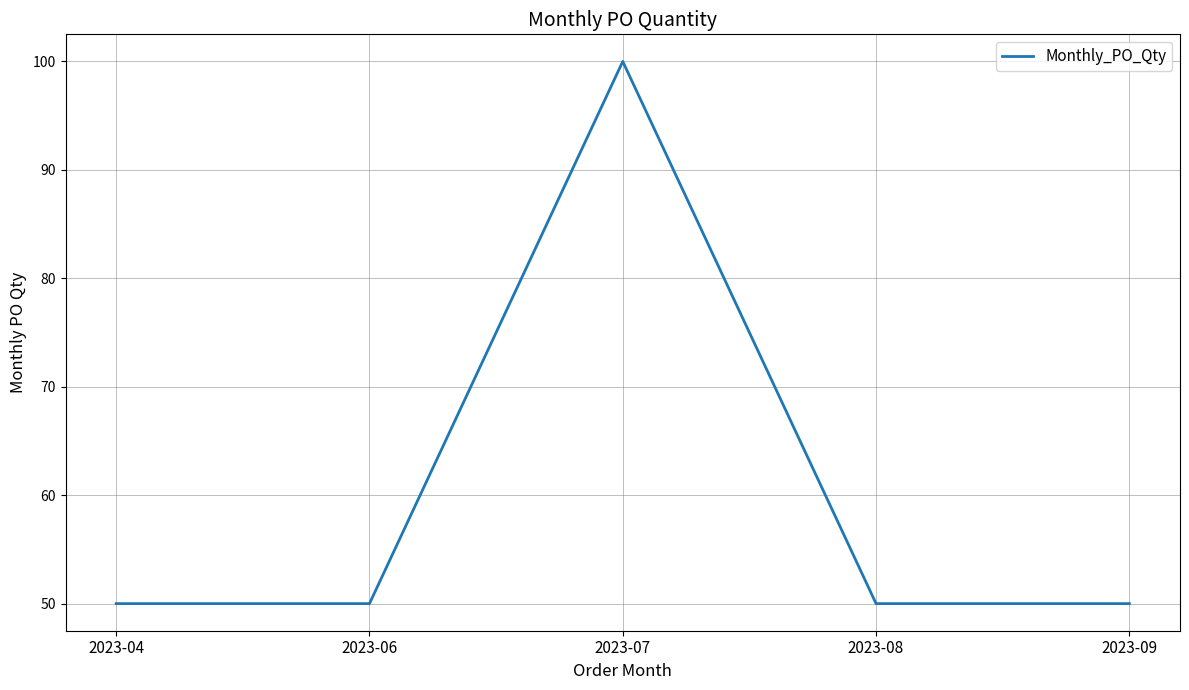

What is the maximum value shown in the chart?

100